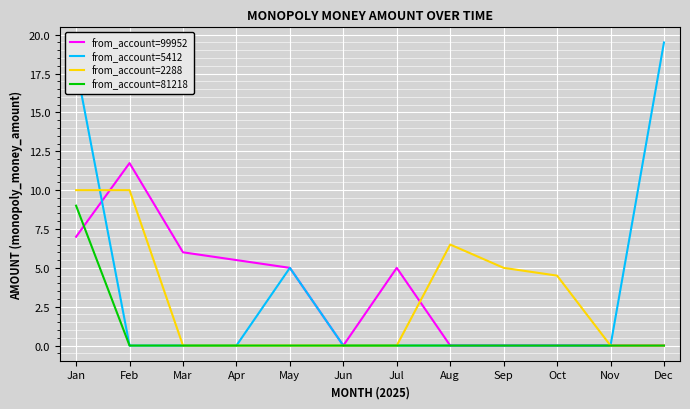

Is it true that from_account=5412 equals 10.0 at Sep?

False